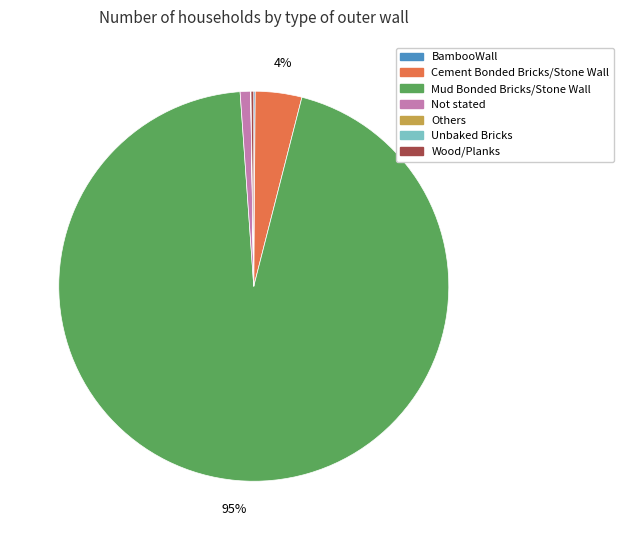

Is it true that Not stated is 1% of the pie?

True